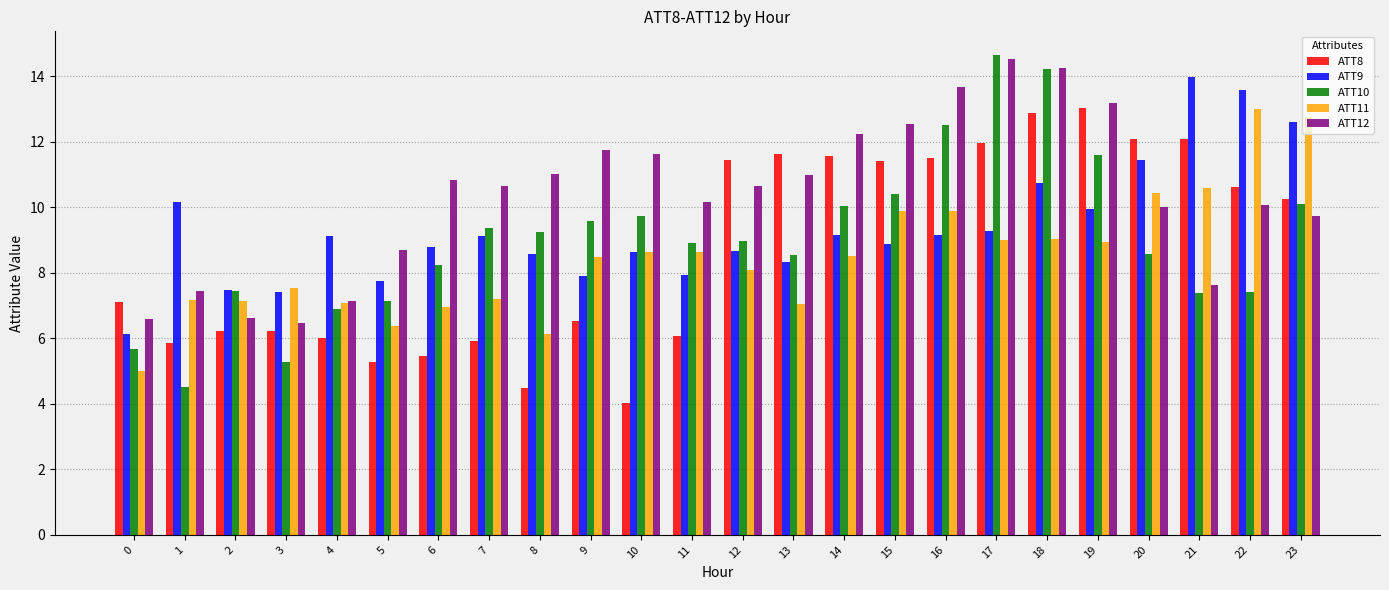

At which category is the sum across all series the highest?

18